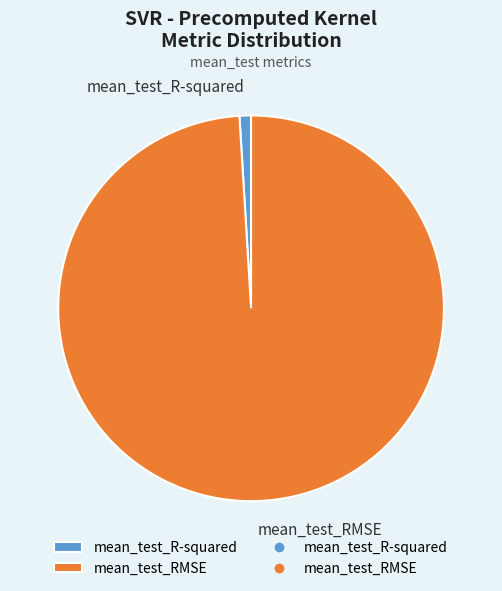

Rank the categories by value from highest to lowest.

mean_test_RMSE, mean_test_R-squared